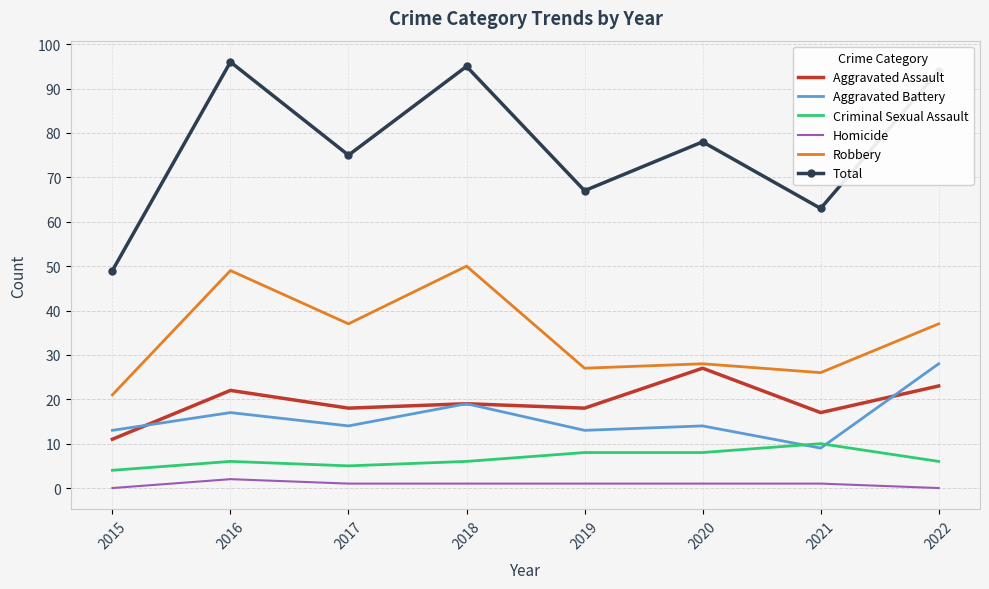

Rank the series by their maximum value, from highest to lowest.

Total, Robbery, Aggravated Battery, Aggravated Assault, Criminal Sexual Assault, Homicide